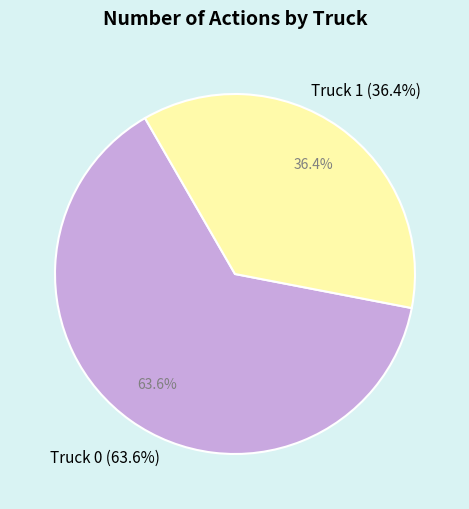

Count the number of slices in the pie.

2